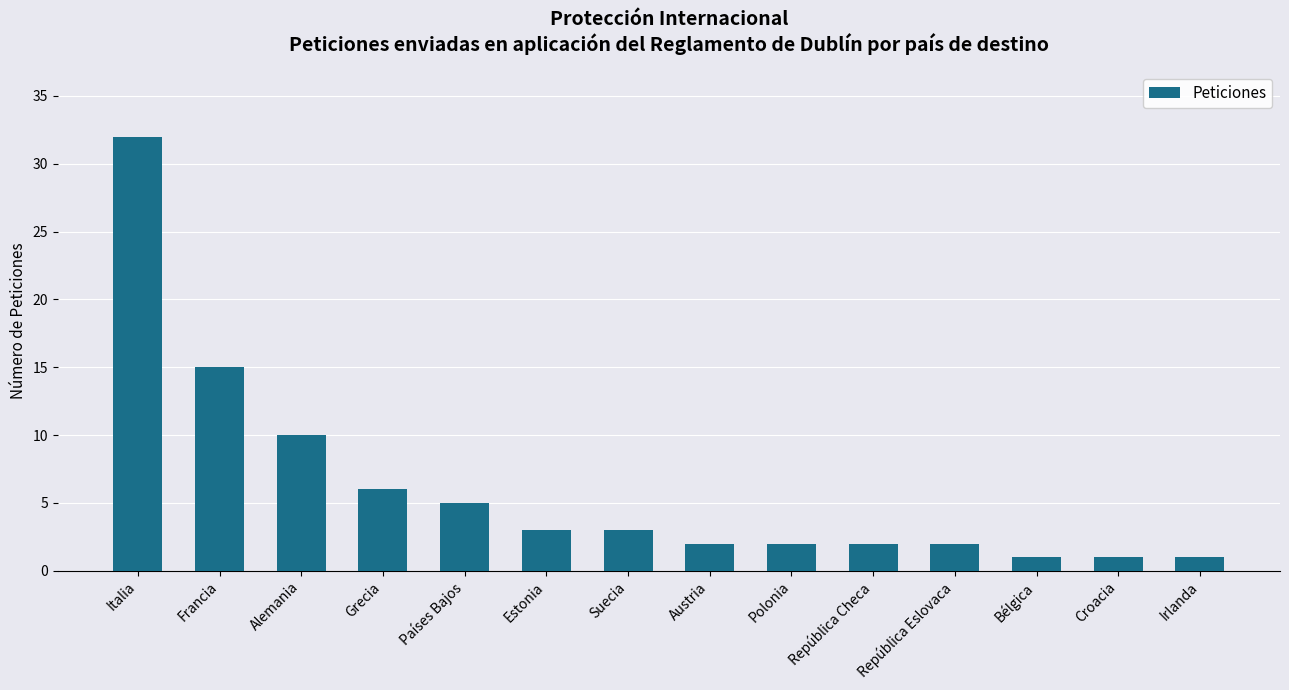

Approximately how many times larger is the value at Suecia compared to Francia?

0.2